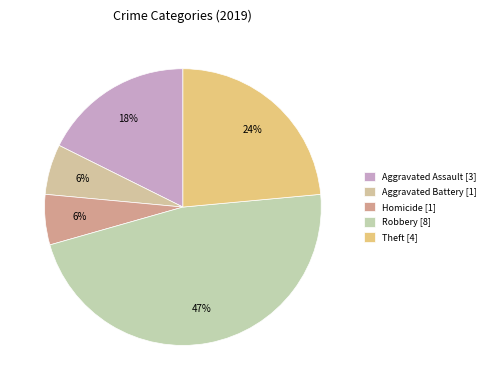

How many slices are in this pie chart?

5